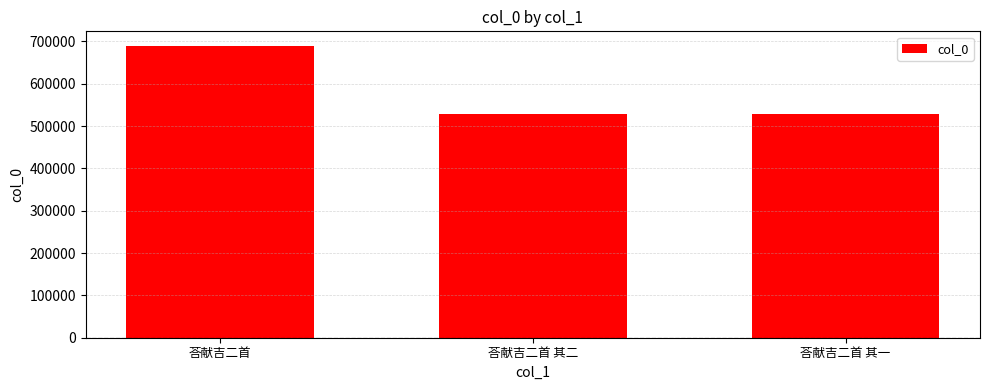

What is the sum of the values at 荅献吉二首 其一 and 荅献吉二首 其二?

1055019